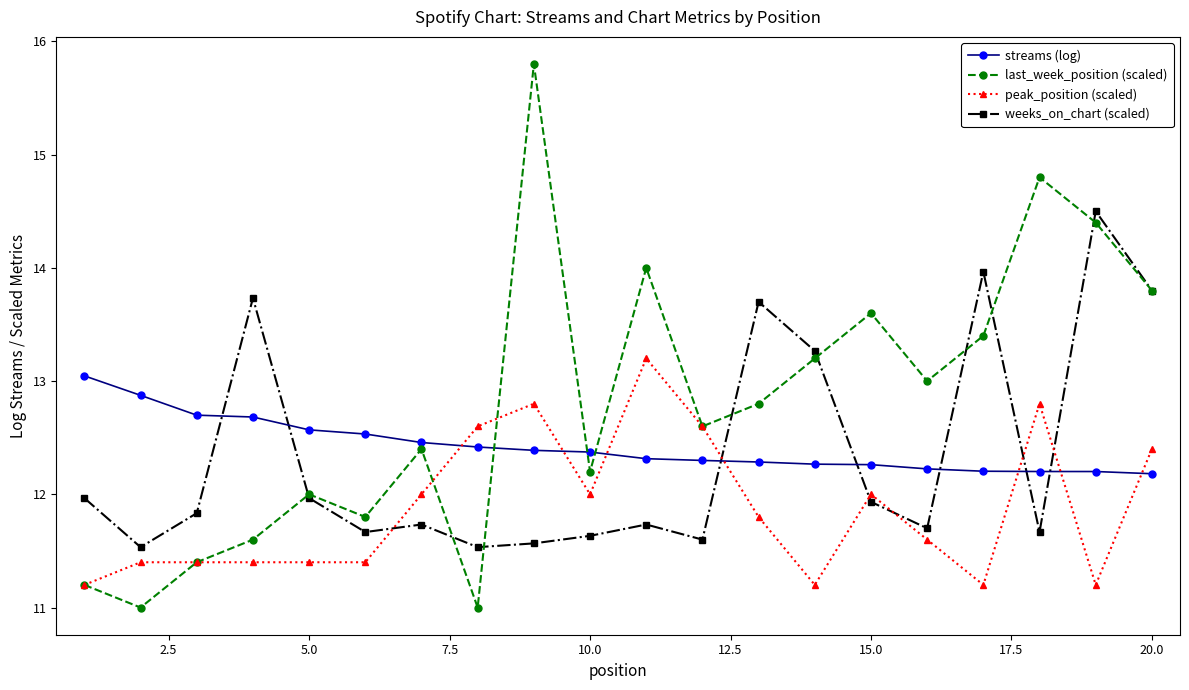

Which series has the largest total across all categories?

last_week_position (scaled)